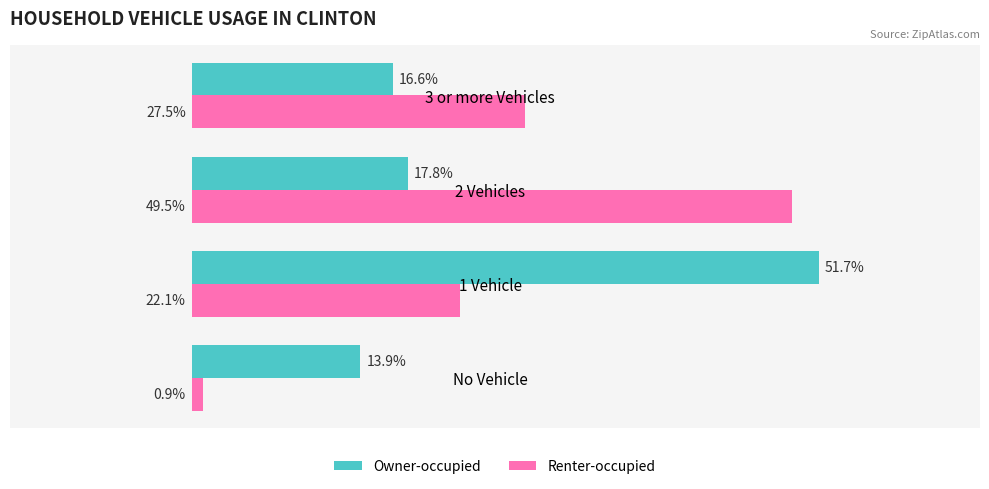

Which category has the lowest value across all series?

No Vehicle